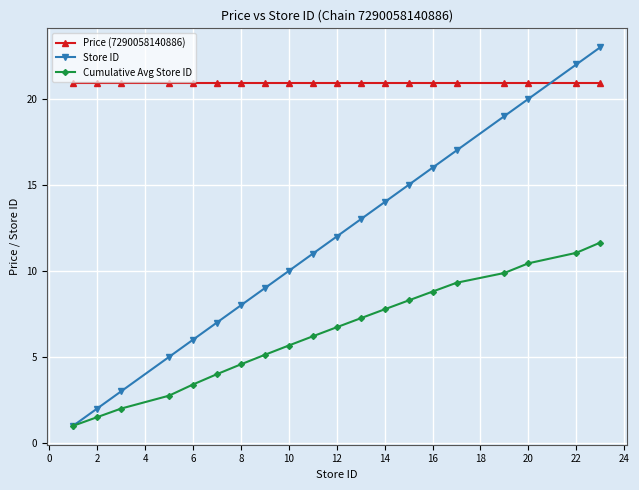

Which series has the largest total across all categories?

Price (7290058140886)